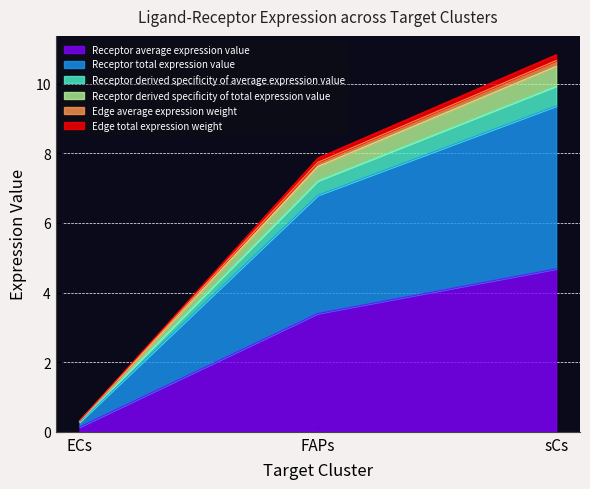

Does the chart have visible grid lines?

Yes